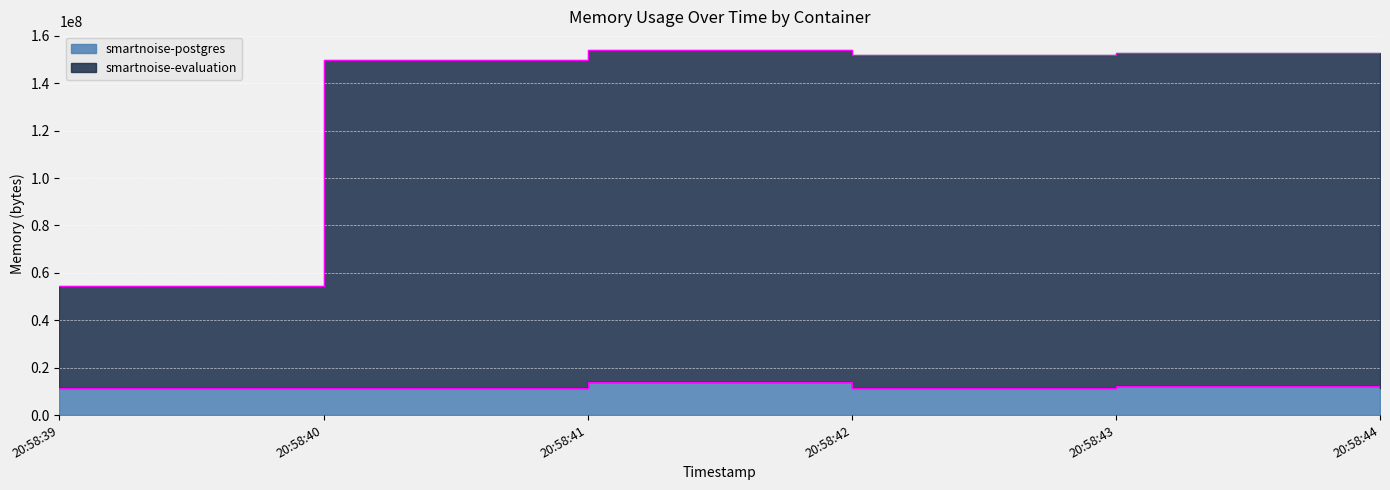

True or false: smartnoise-postgres and smartnoise-evaluation intersect in this chart.

False